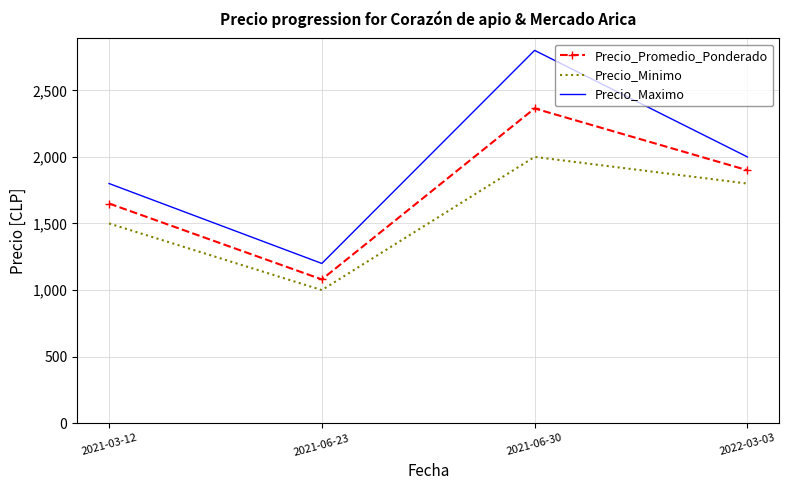

Reading left to right, what are all the values shown in this chart?

Precio_Promedio_Ponderado: 1650	1080	2364	1900
Precio_Minimo: 1500	1000	2000	1800
Precio_Maximo: 1800	1200	2800	2000